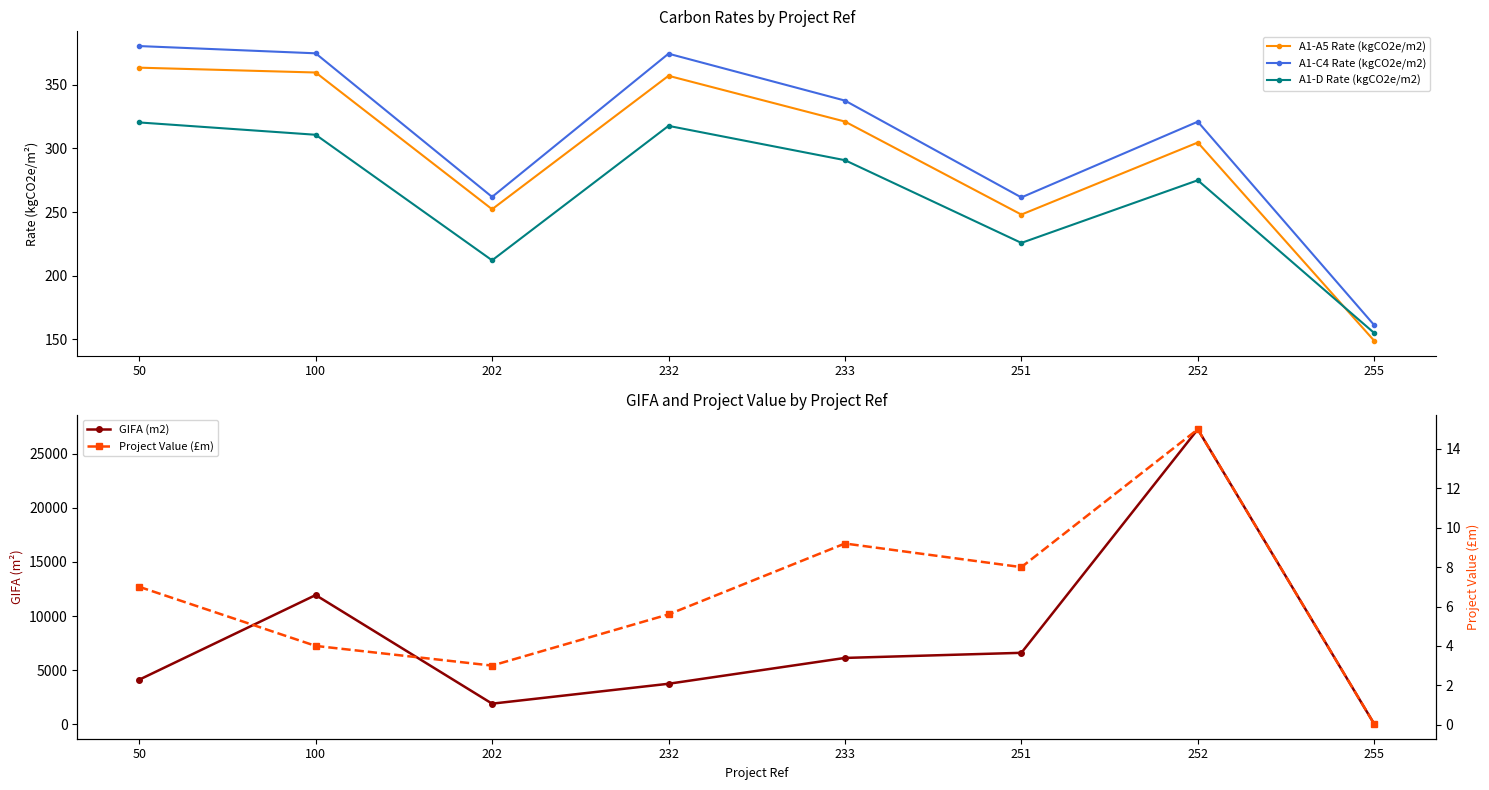

True or false: Project Value (£m) and A1-D Rate (kgCO2e/m2) cross at least once.

False